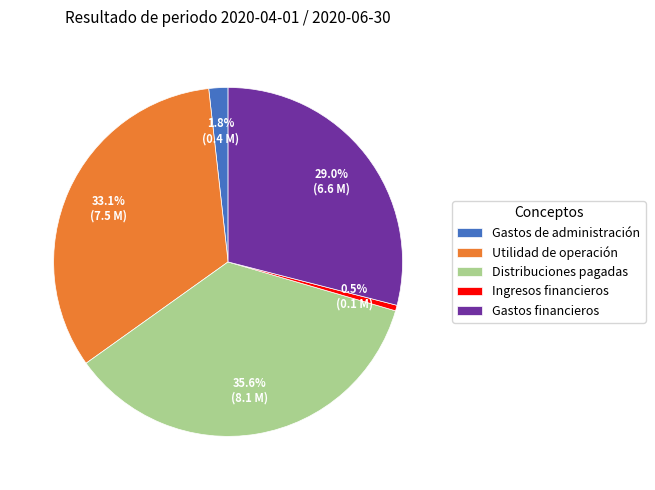

How many segments does this pie chart have?

5